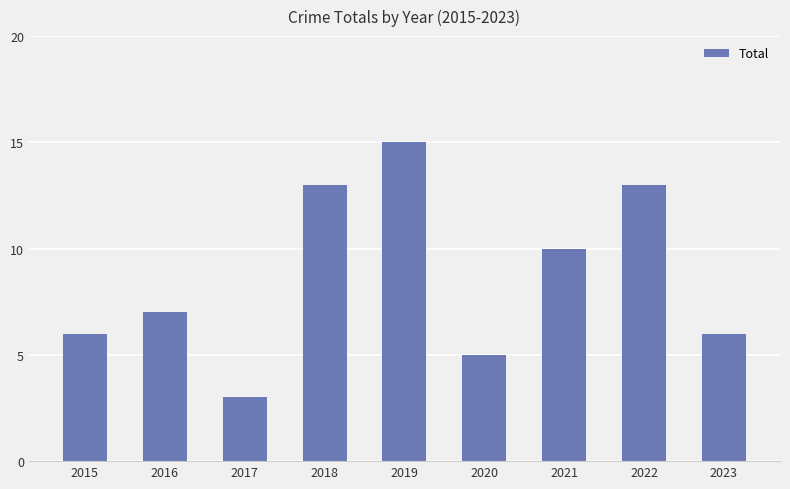

What is the difference between the second highest and second lowest values?

8